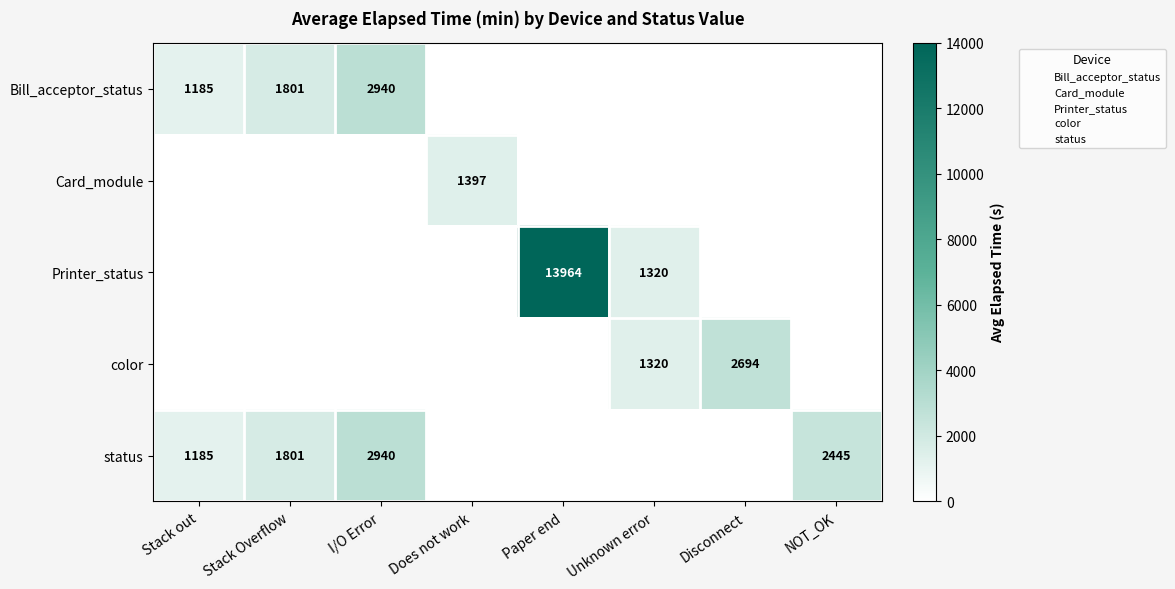

How many categories are shown in the chart?

8